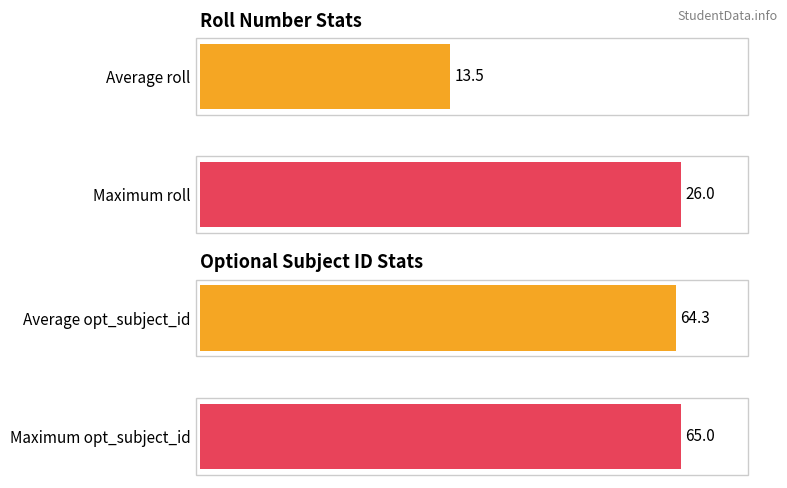

True or false: roll has a value of 44.5 at Maximum roll.

False